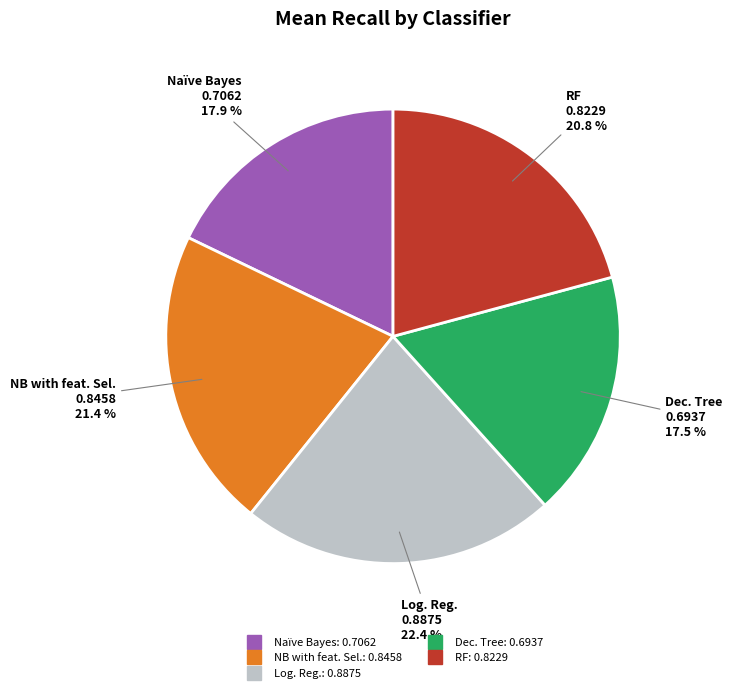

To the nearest percent, what is the difference between the NB with feat. Sel. and Dec. Tree slice percentages?

4%